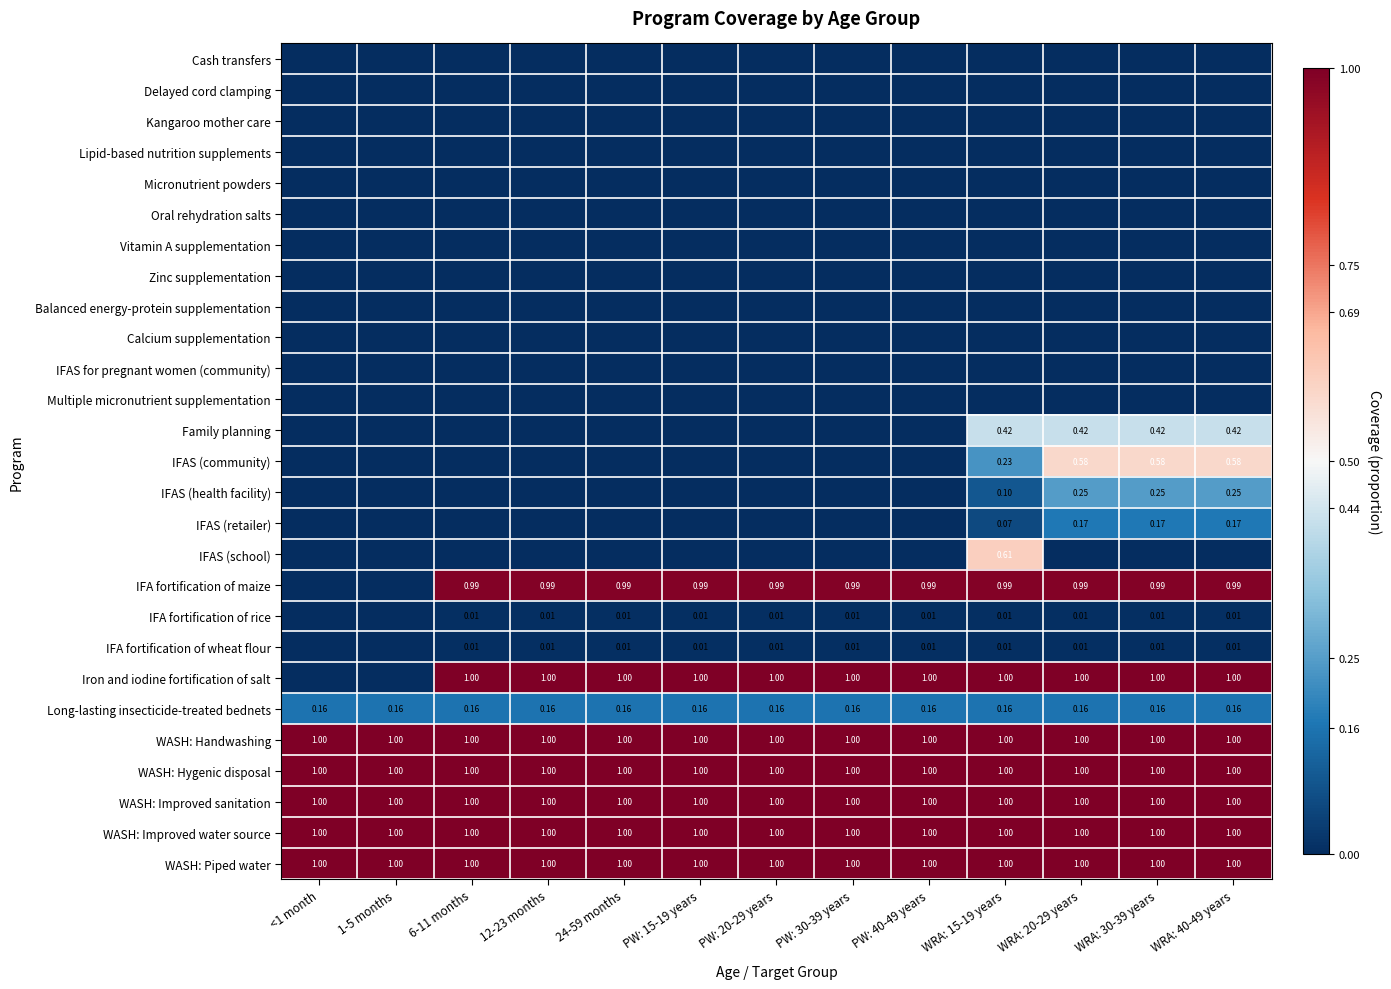

Rank the categories by Micronutrient powders value from lowest to highest.

<1 month, 1-5 months, 6-11 months, 12-23 months, 24-59 months, PW: 15-19 years, PW: 20-29 years, PW: 30-39 years, PW: 40-49 years, WRA: 15-19 years, WRA: 20-29 years, WRA: 30-39 years, WRA: 40-49 years